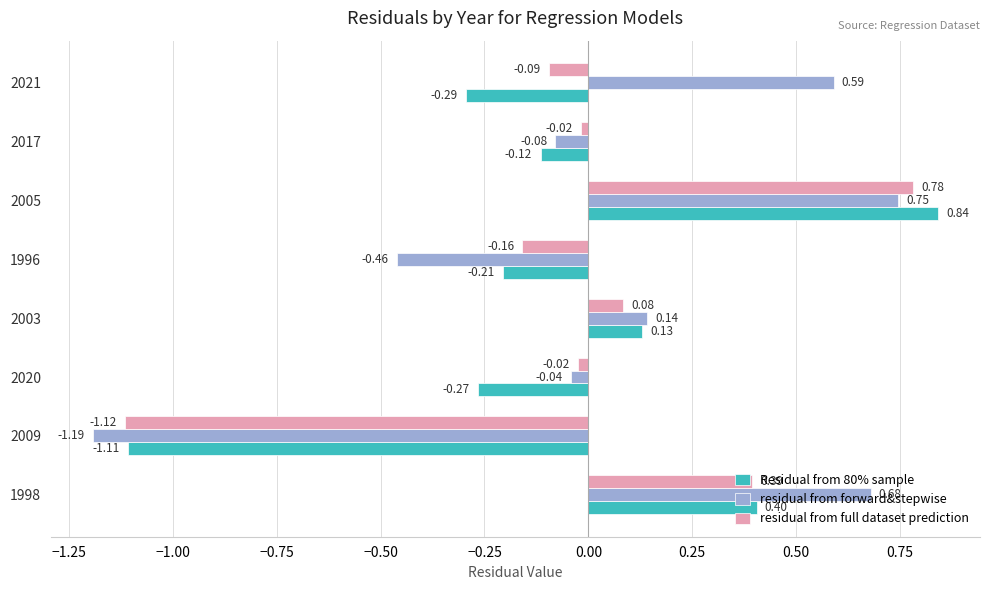

Rank the series by their average value, from lowest to highest.

Residual from 80% sample, residual from full dataset prediction, residual from forward&stepwise